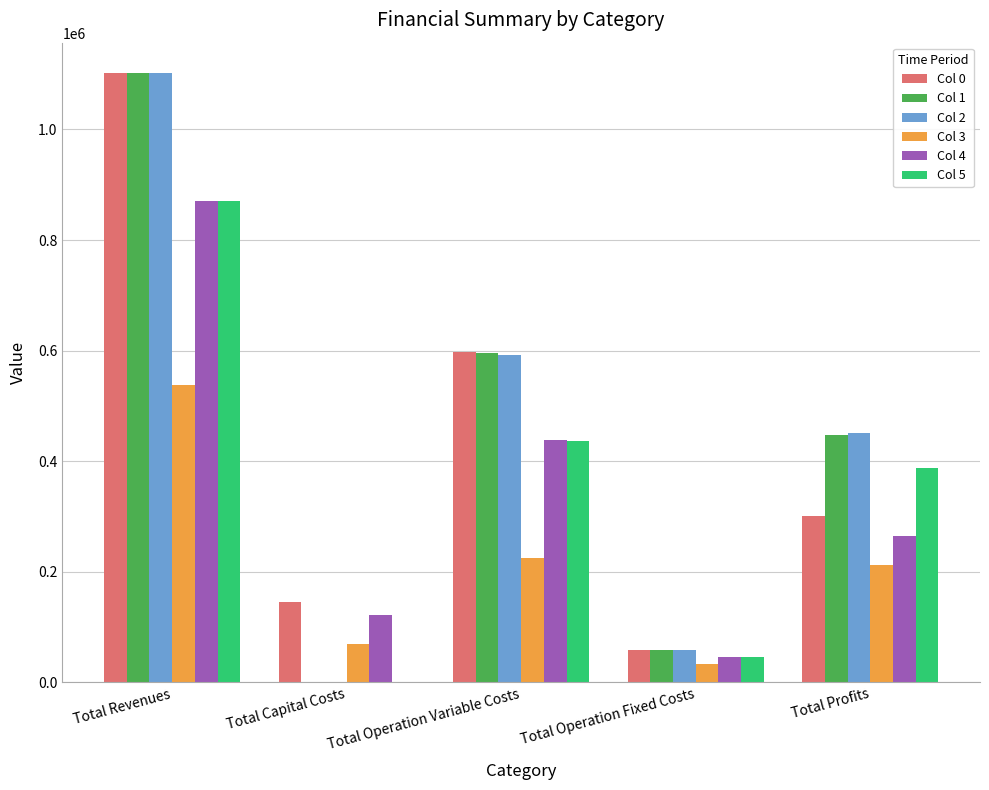

Between Total Capital Costs and Total Operation Variable Costs, which series saw the biggest shift?

Col 1